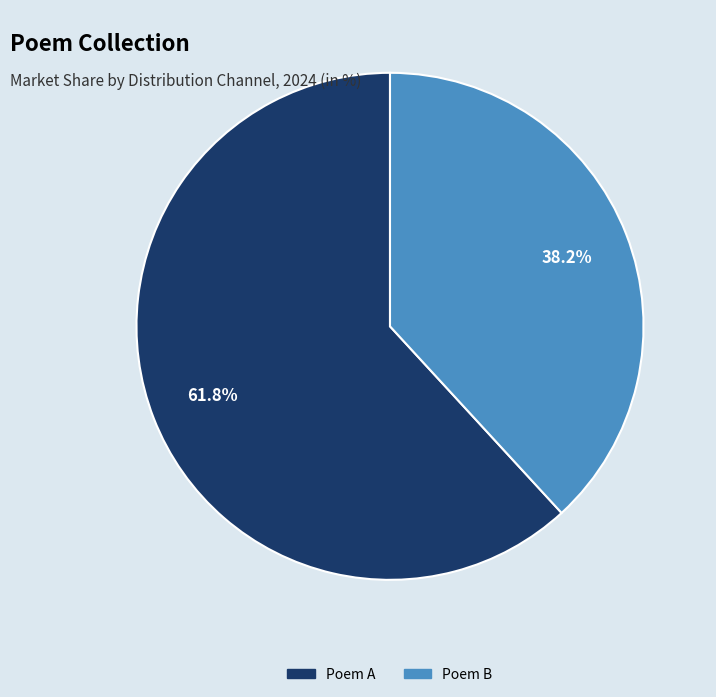

To the nearest percent, what is the difference between the largest and smallest slice percentages?

24%